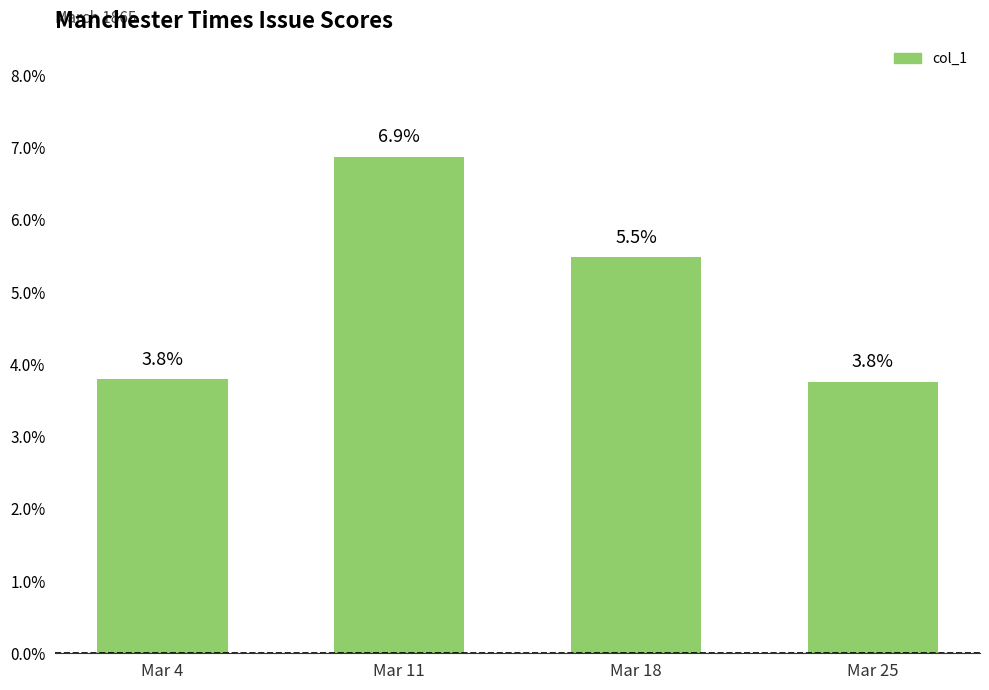

Reading left to right, extract all data points from this chart.

Mar 4=0.0	Mar 11=0.1	Mar 18=0.1	Mar 25=0.0